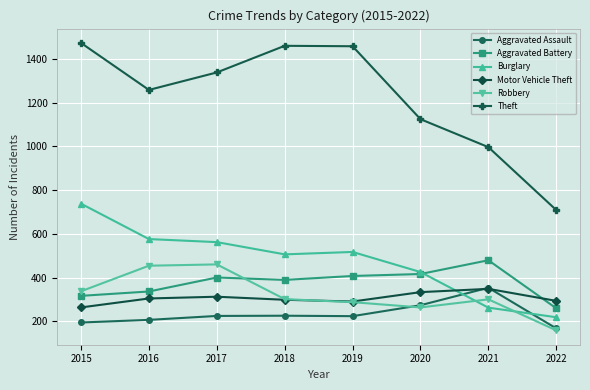

How many data points in Motor Vehicle Theft are less than 304?

4